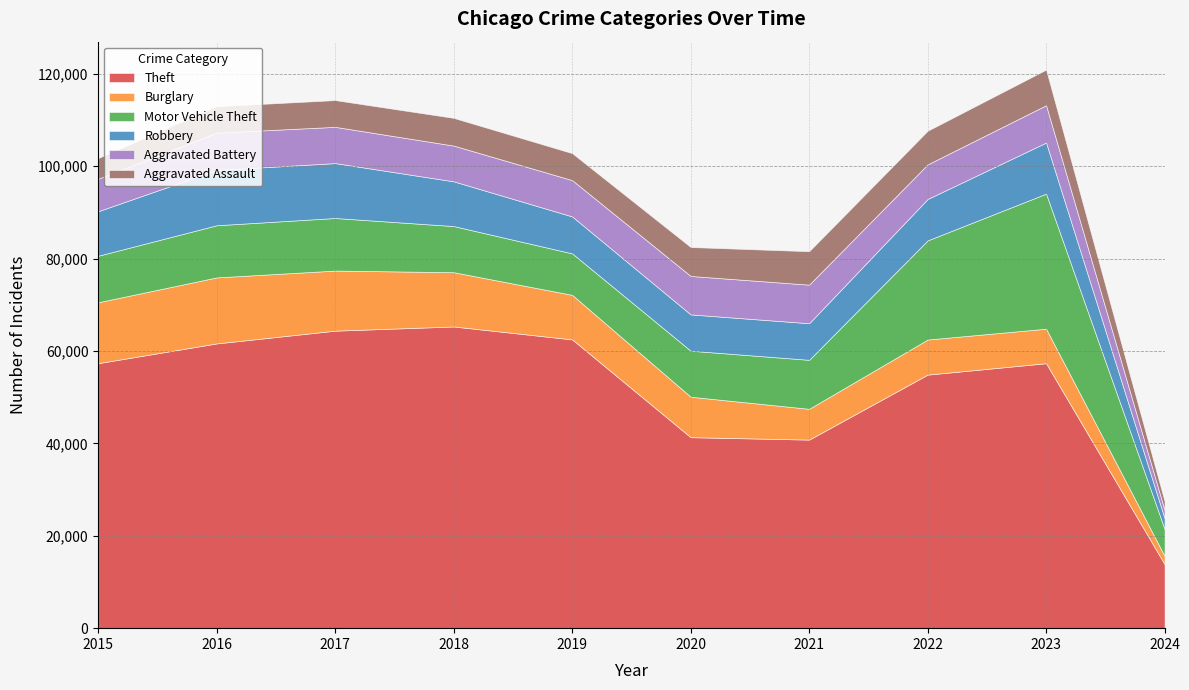

Where is Aggravated Assault nearest to the value 4797?

2015